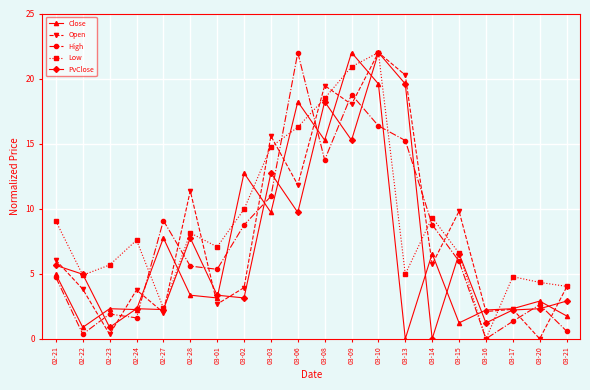

What is the difference between the Open values at 03-15 and 03-20?

9.8